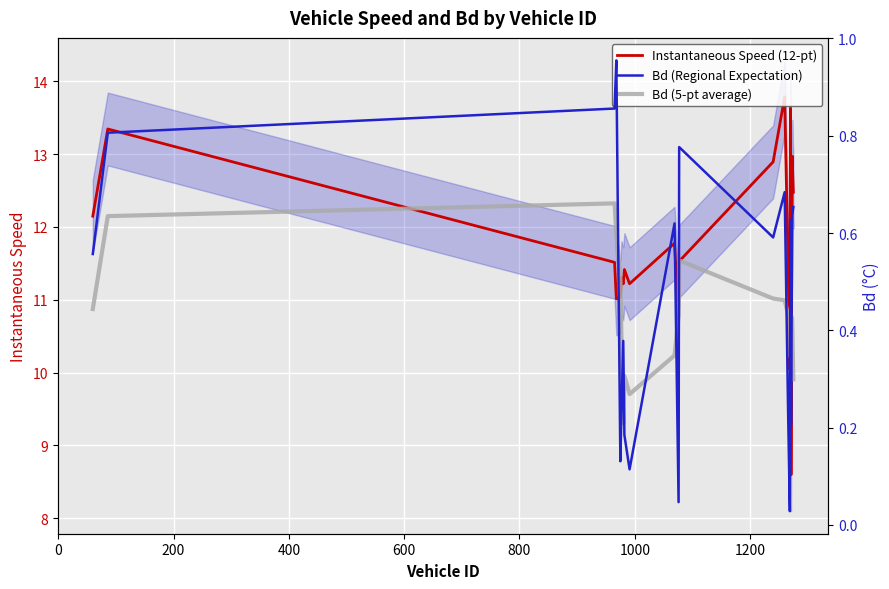

Is it true that Bd (Regional Expectation) equals 0.1 at 12?

False